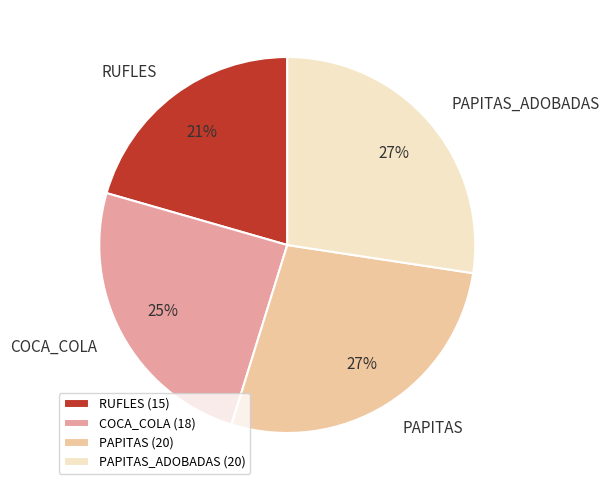

Is there a majority slice in this chart?

No